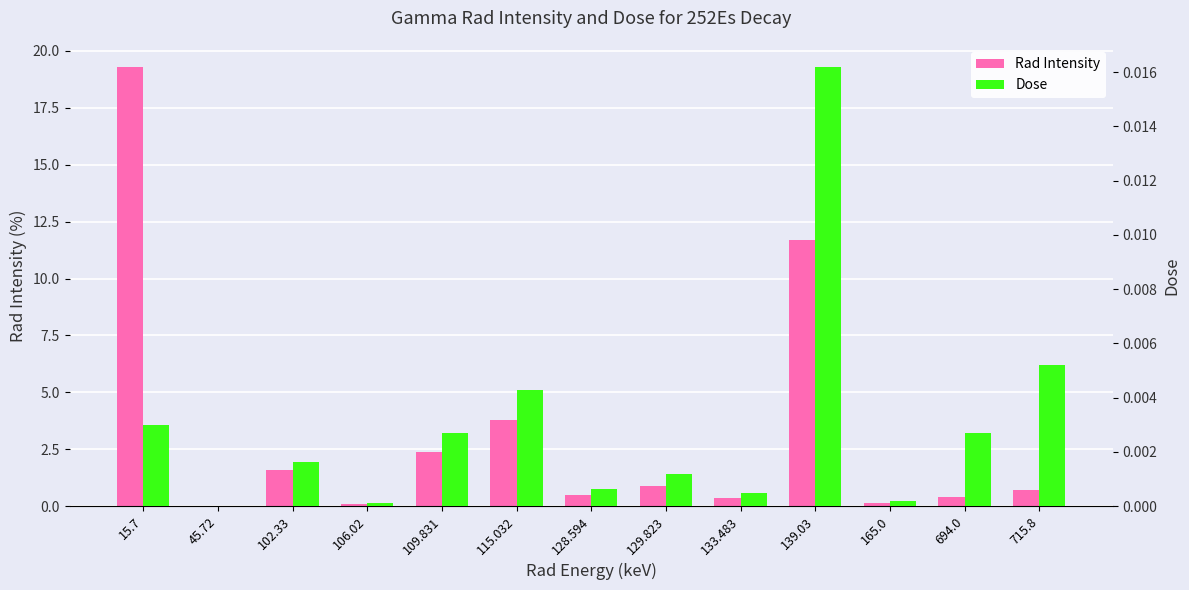

What is the label of the 6th bar from the right?

129.823